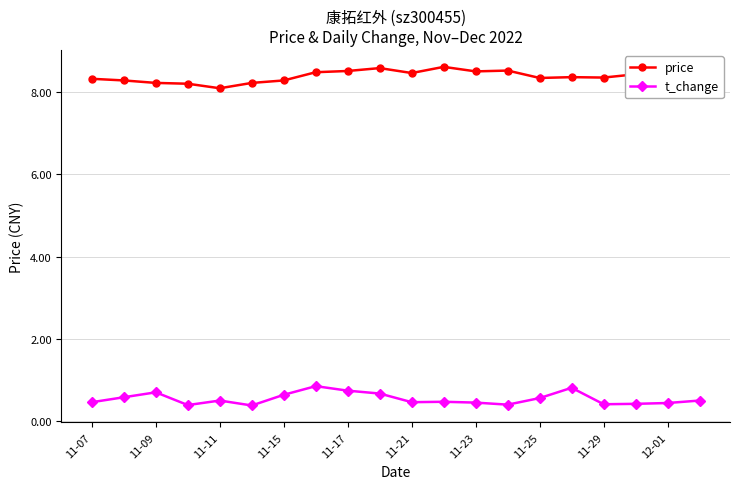

How many lines are shown in the chart?

2